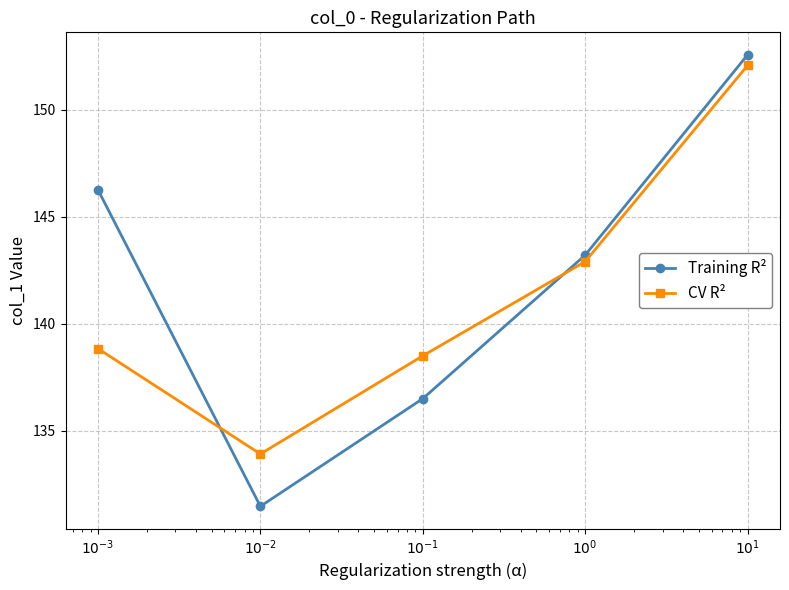

What is the difference between the maximum and minimum values in the CV R² series?

18.1